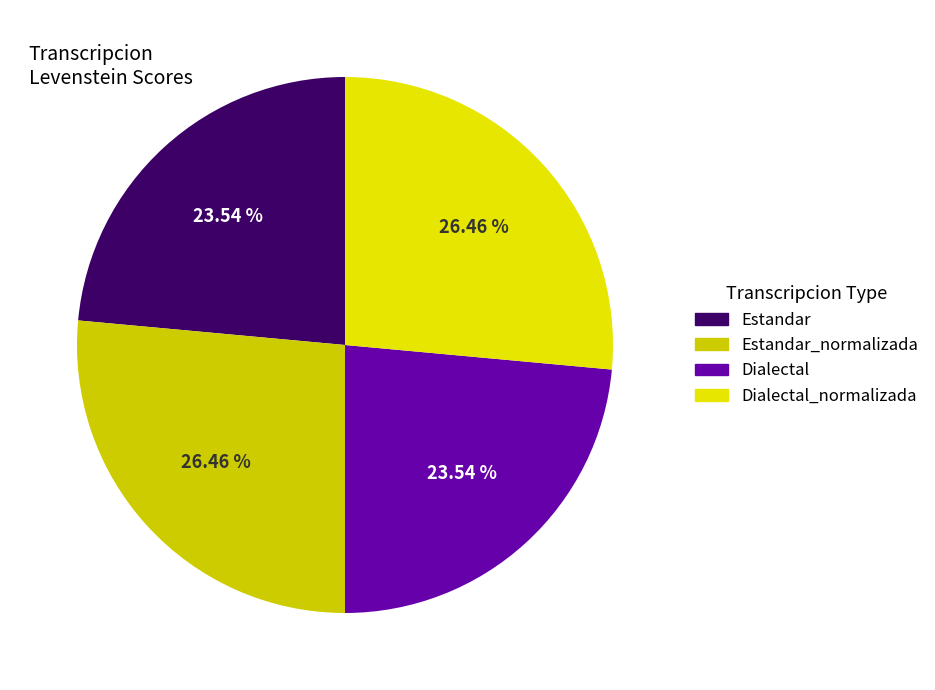

Is the sum of Estandar_normalizada and Dialectal greater than half?

No